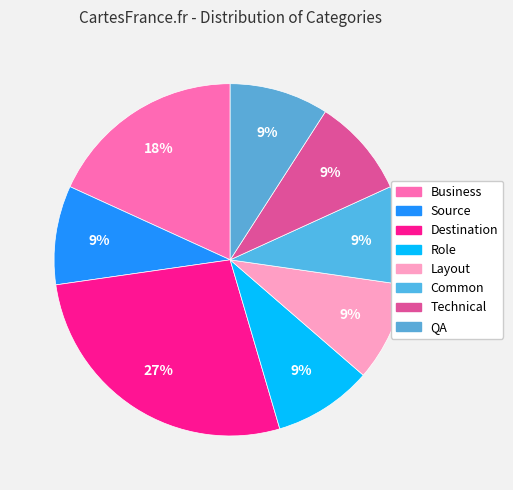

What percentage is the Business slice, to the nearest percent?

18%